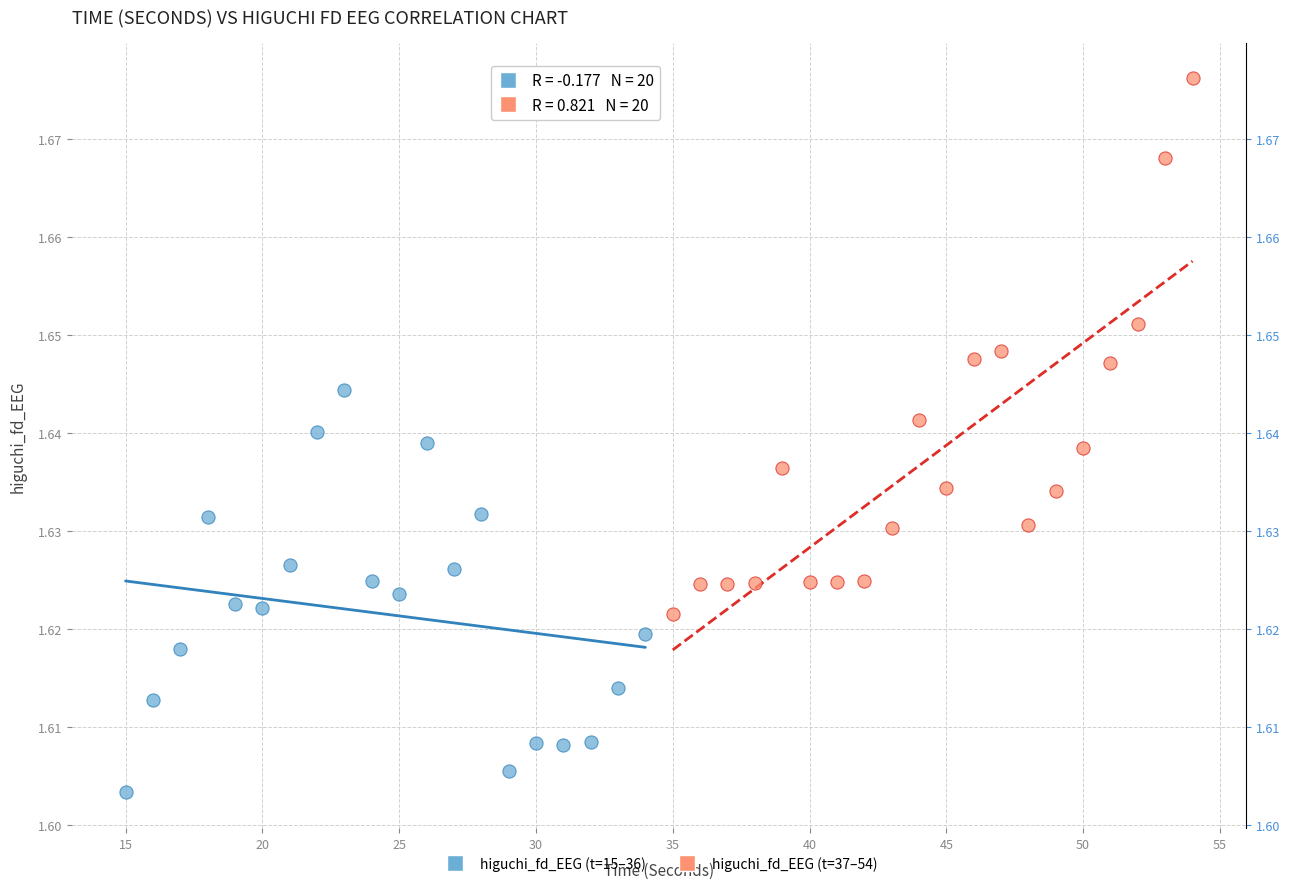

Which series has the largest Y range (max minus min)?

higuchi_fd_EEG (t=37–54)